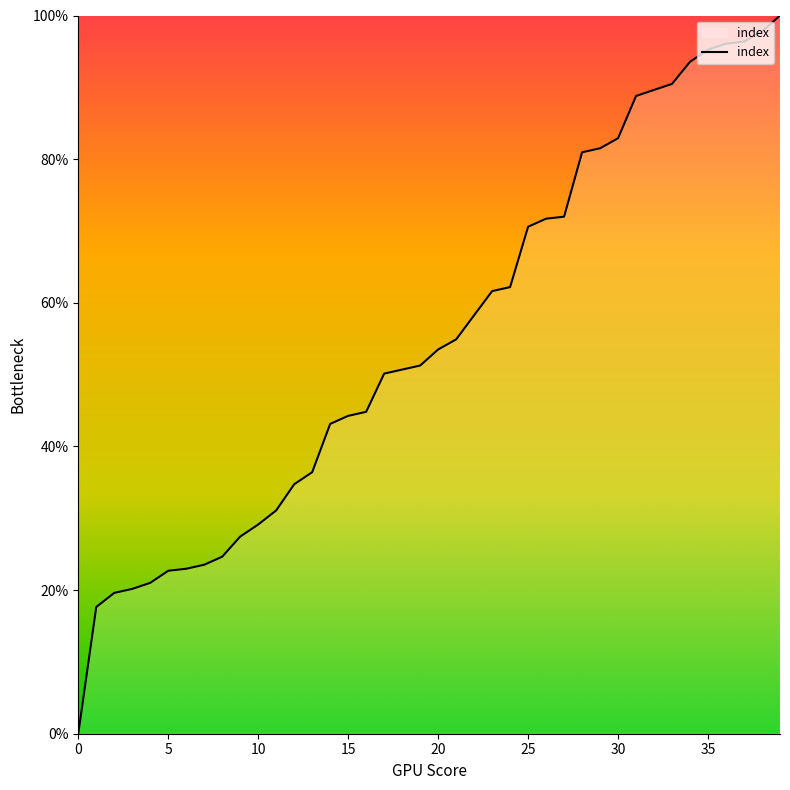

What is the maximum value shown in the chart?

100.0